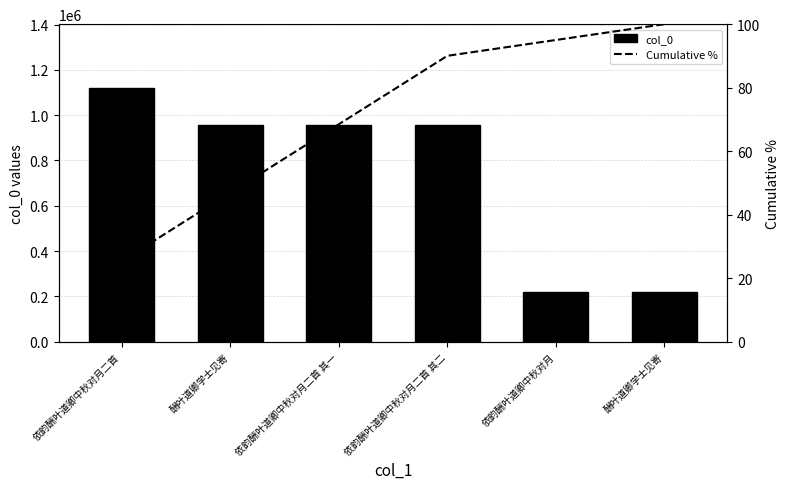

At how many categories does at least one series exceed 826590?

4